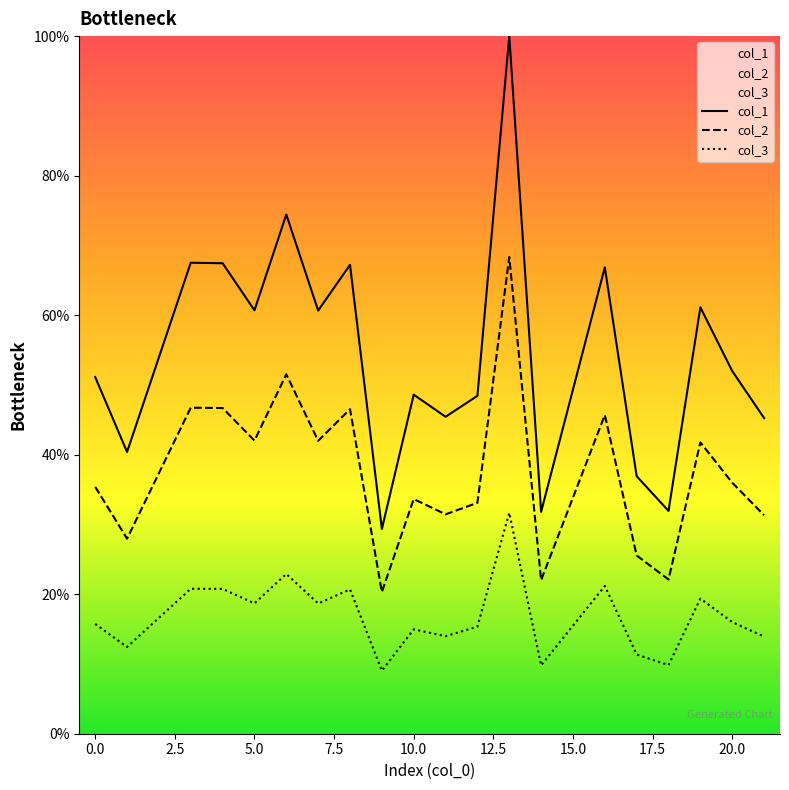

Which series has the widest spread of values?

col_1